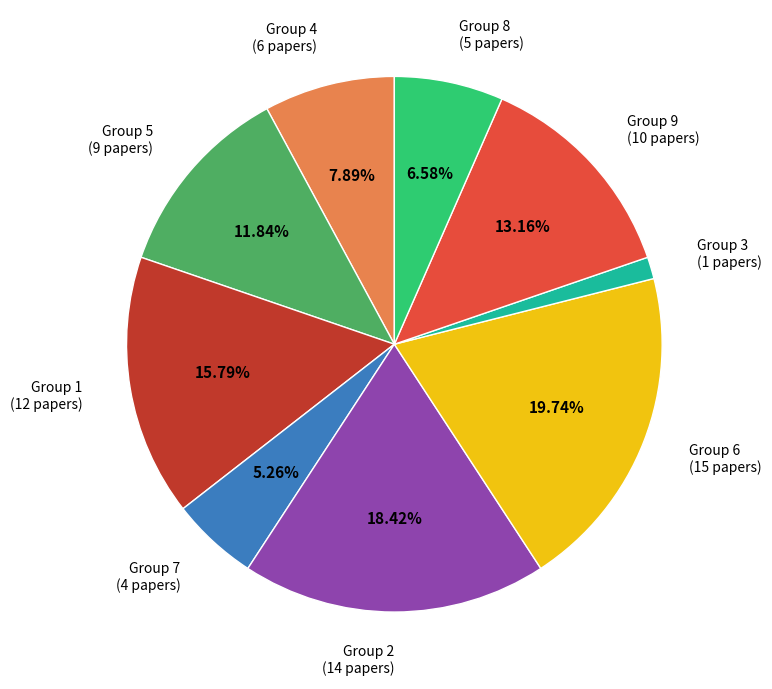

True or false: Group 6 accounts for 10% of the total.

False